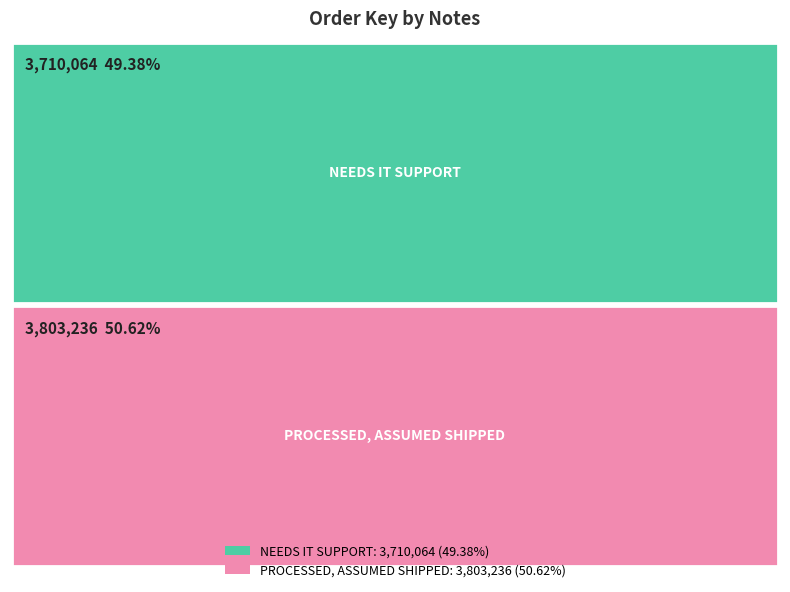

What is the difference between the maximum and minimum values?

93172